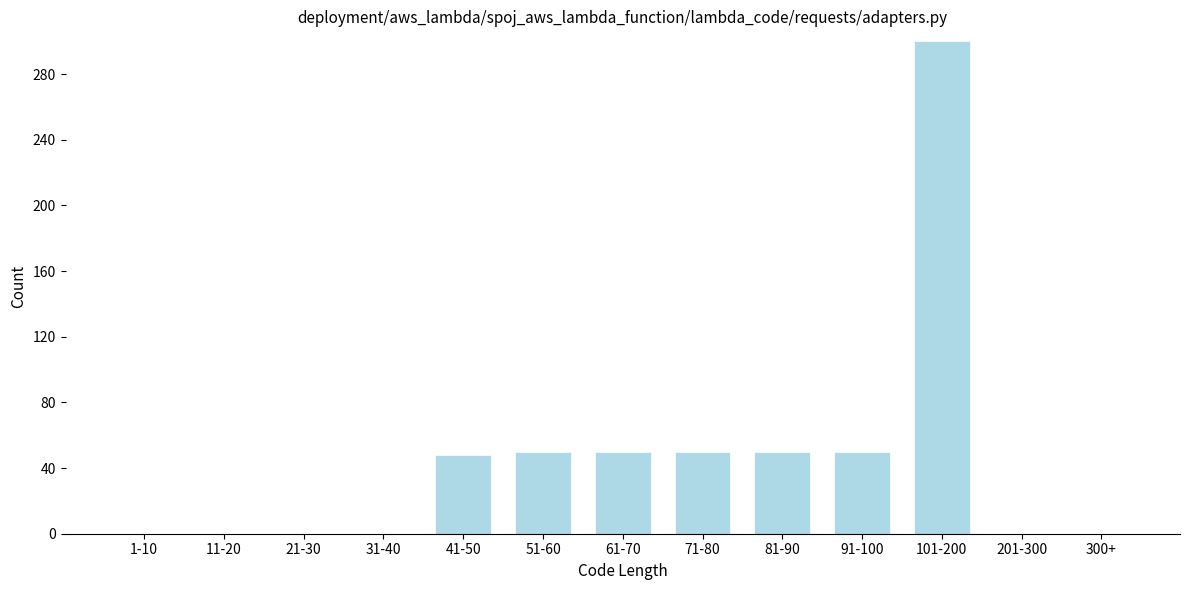

Reading left to right, extract all data points from this chart.

1-10=0	11-20=0	21-30=0	31-40=0	41-50=48	51-60=50	61-70=50	71-80=50	81-90=50	91-100=50	101-200=300	201-300=0	300+=0